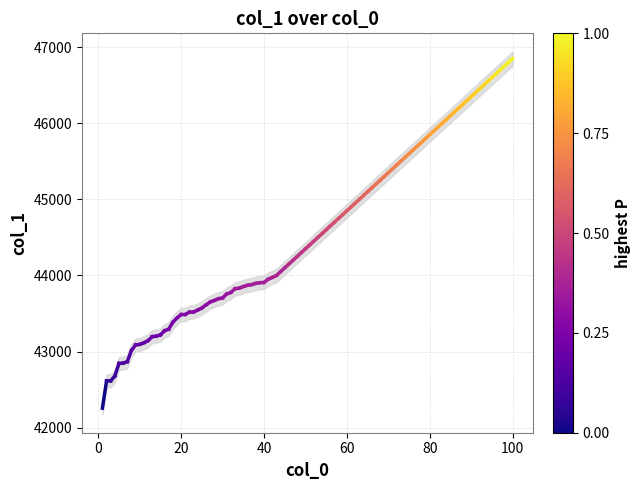

How many lines are shown in the chart?

1